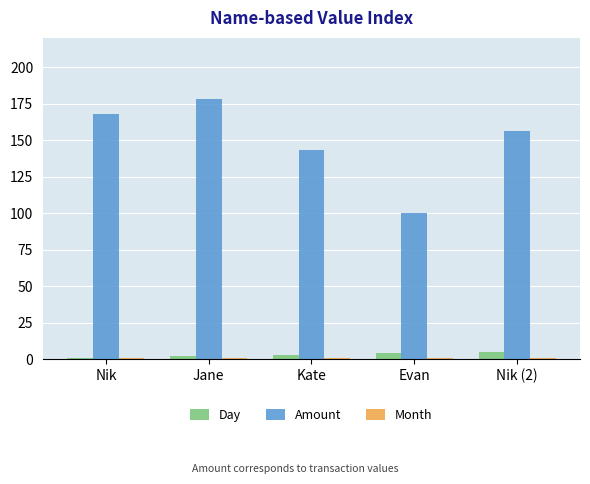

Which series has the widest spread of values?

Amount